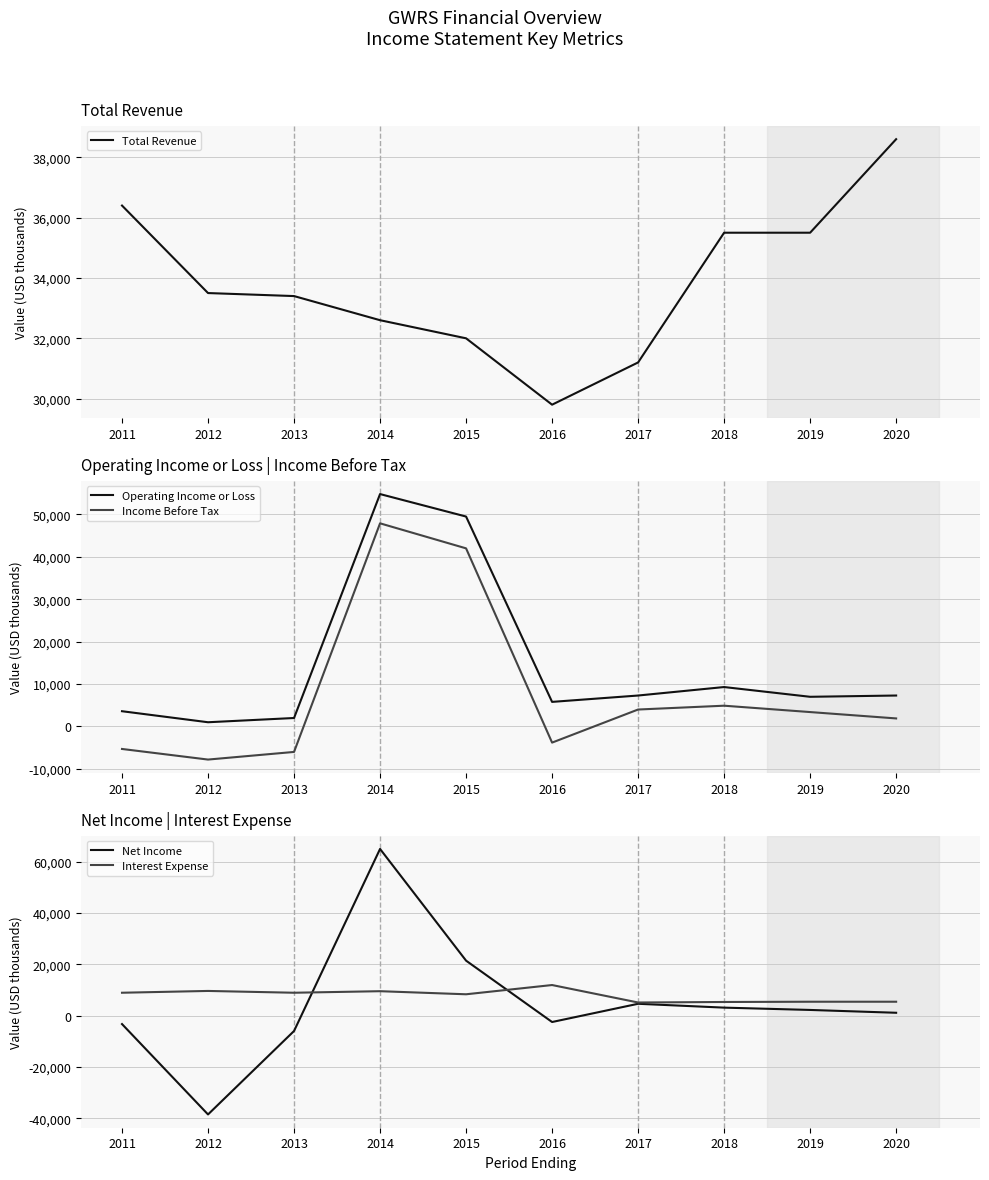

What is the value of the Operating Income or Loss point at the 1st from the left?

3600